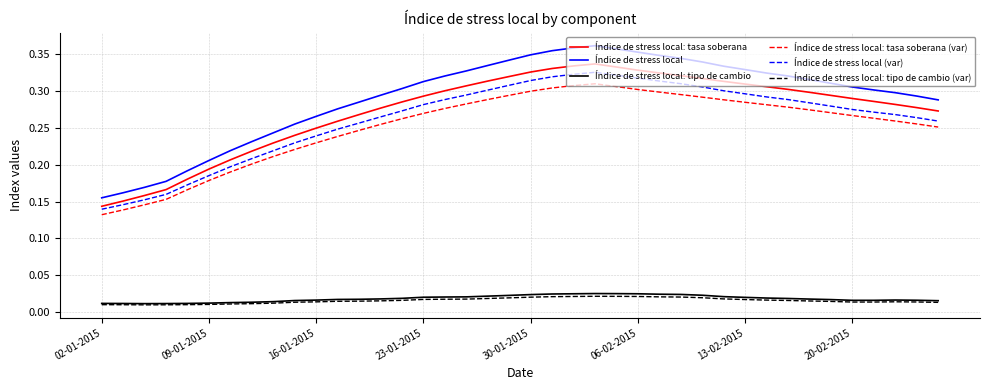

Does the chart have visible grid lines?

Yes